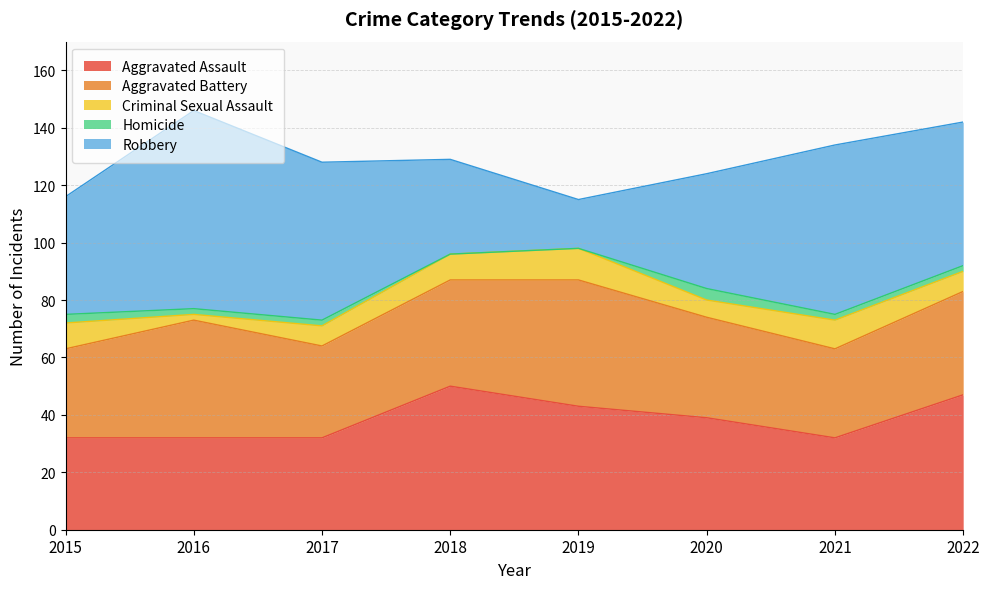

At how many categories does at least one series exceed 33?

8